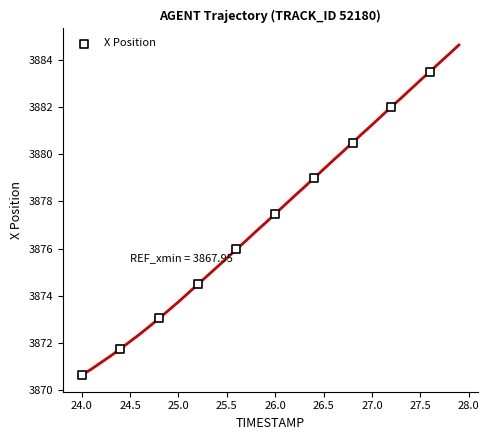

What is the range of X values (max minus min)?

3.6